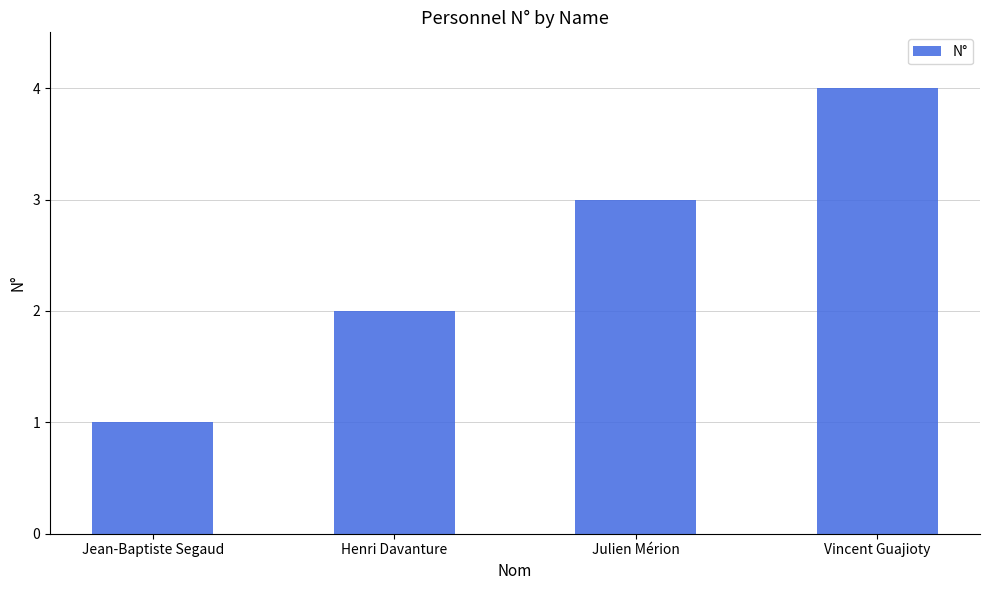

Rank the categories by value from highest to lowest.

Vincent Guajioty, Julien Mérion, Henri Davanture, Jean-Baptiste Segaud